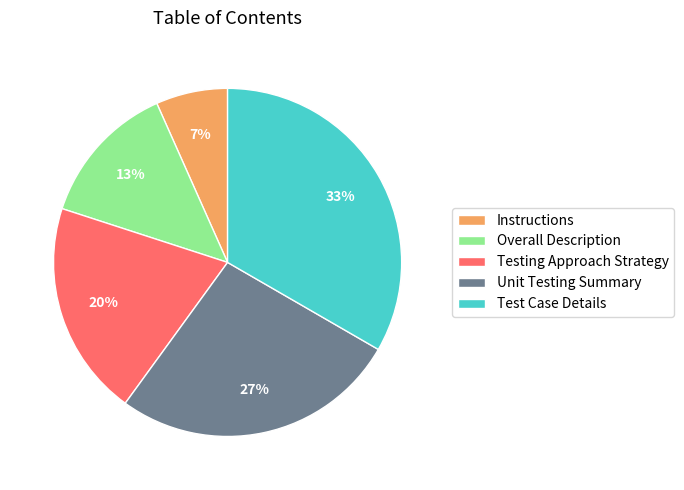

How many slices are in this pie chart?

5